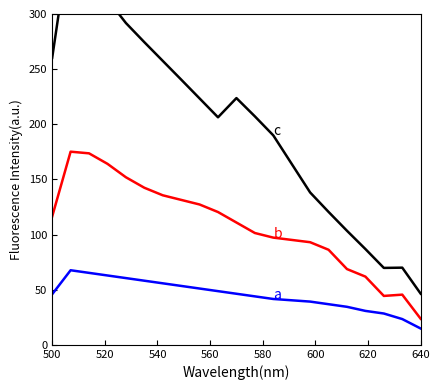

True or false: b and c intersect in this chart.

False